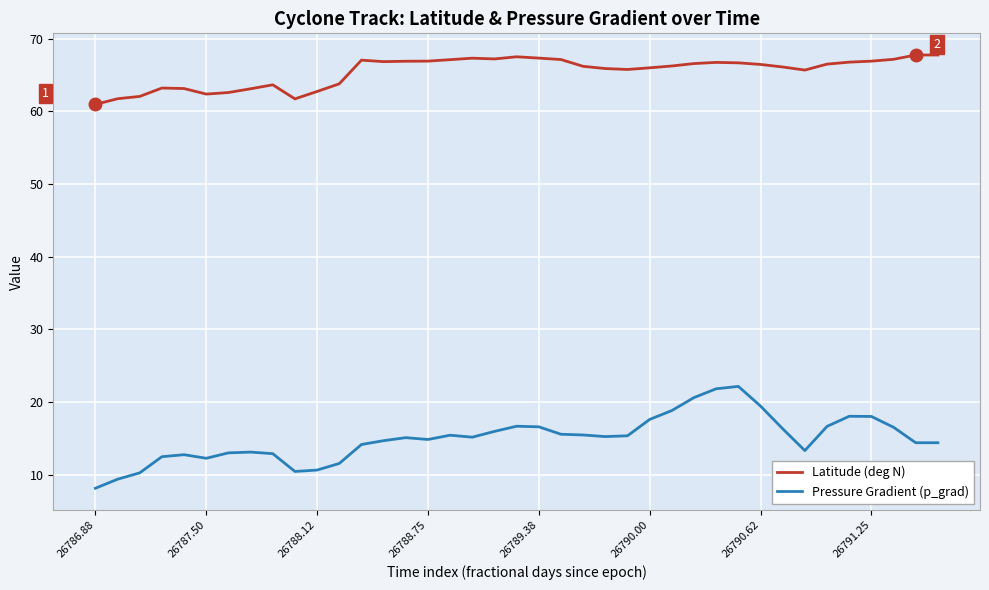

Does the chart display data point markers on the line(s)?

No